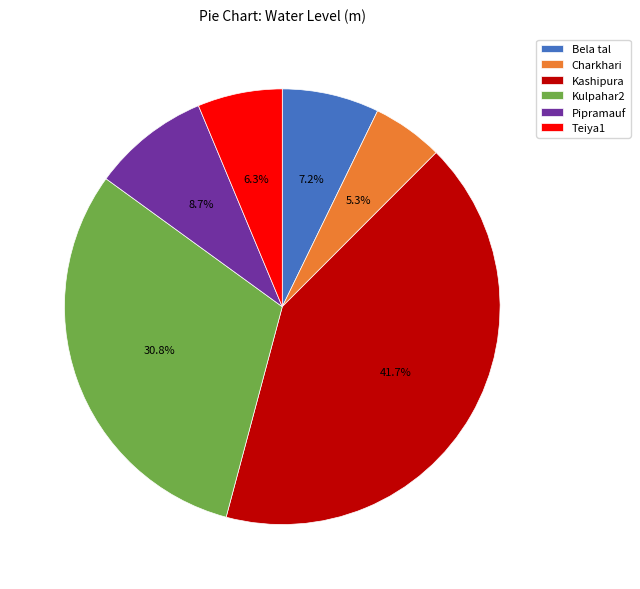

Rank the categories by value from lowest to highest.

Charkhari, Teiya1, Bela tal, Pipramauf, Kulpahar2, Kashipura